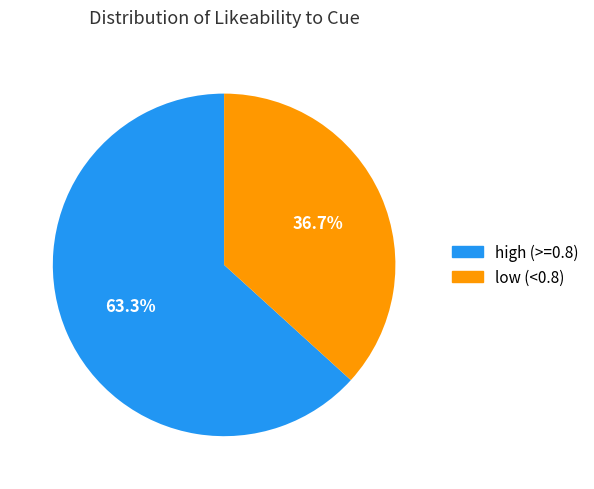

Does any single category account for the majority?

Yes